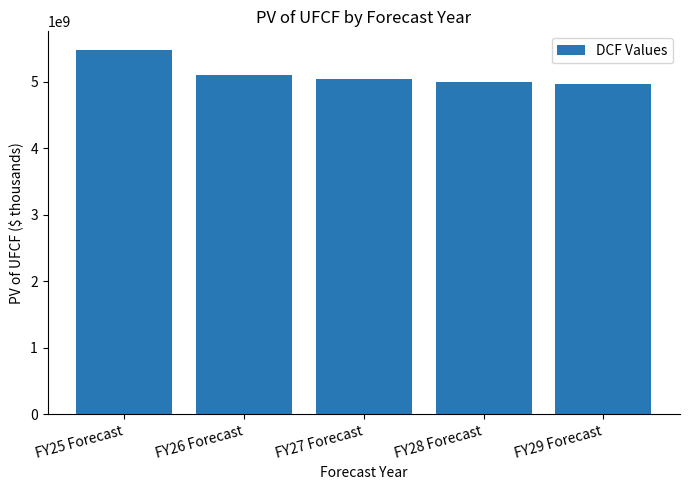

Between FY26 Forecast and FY25 Forecast, which is larger?

FY25 Forecast